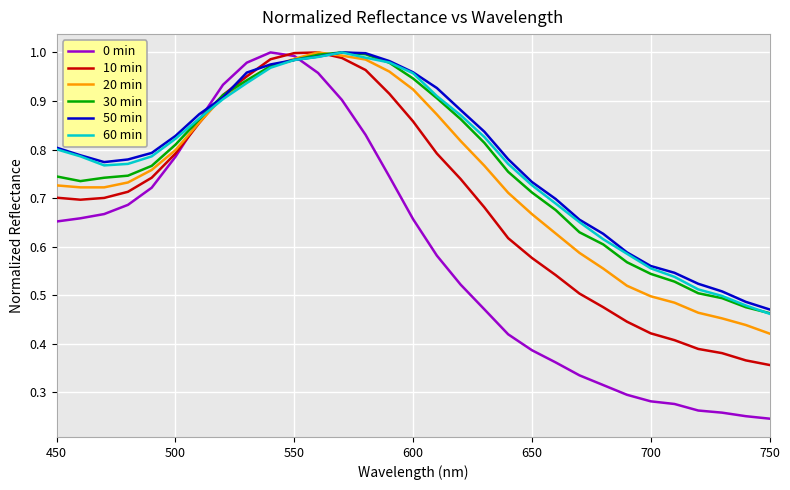

Which series has the largest range (max minus min)?

0 min